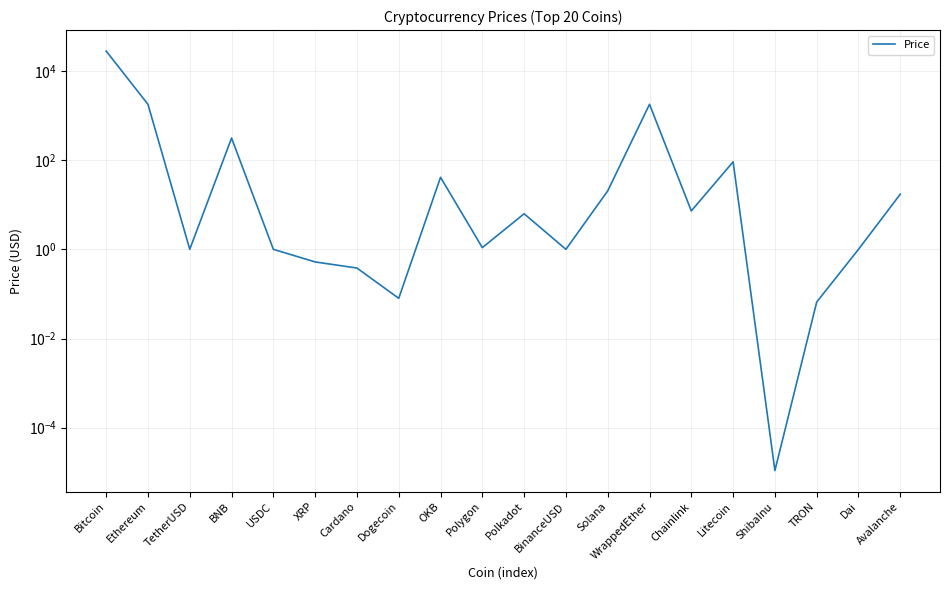

What is the difference between the maximum and minimum values?

28145.7